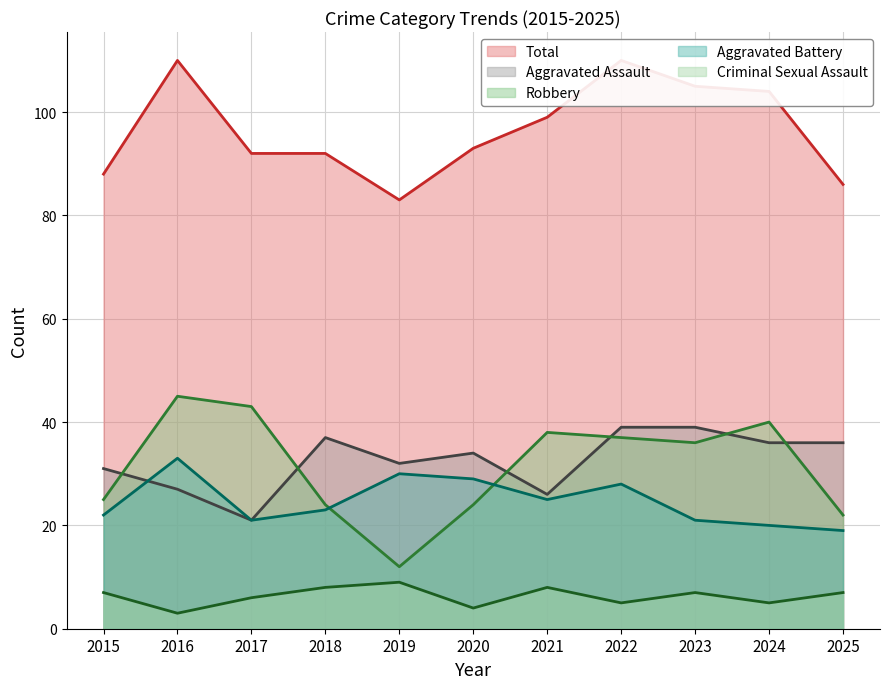

How many interior local peaks does the Total series have?

2